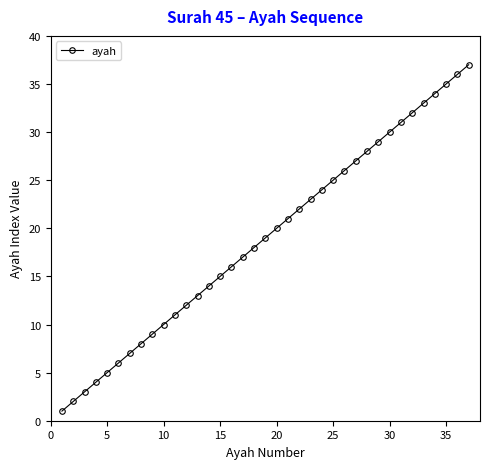

True or false: there are more than 1 points higher than both neighbors.

False